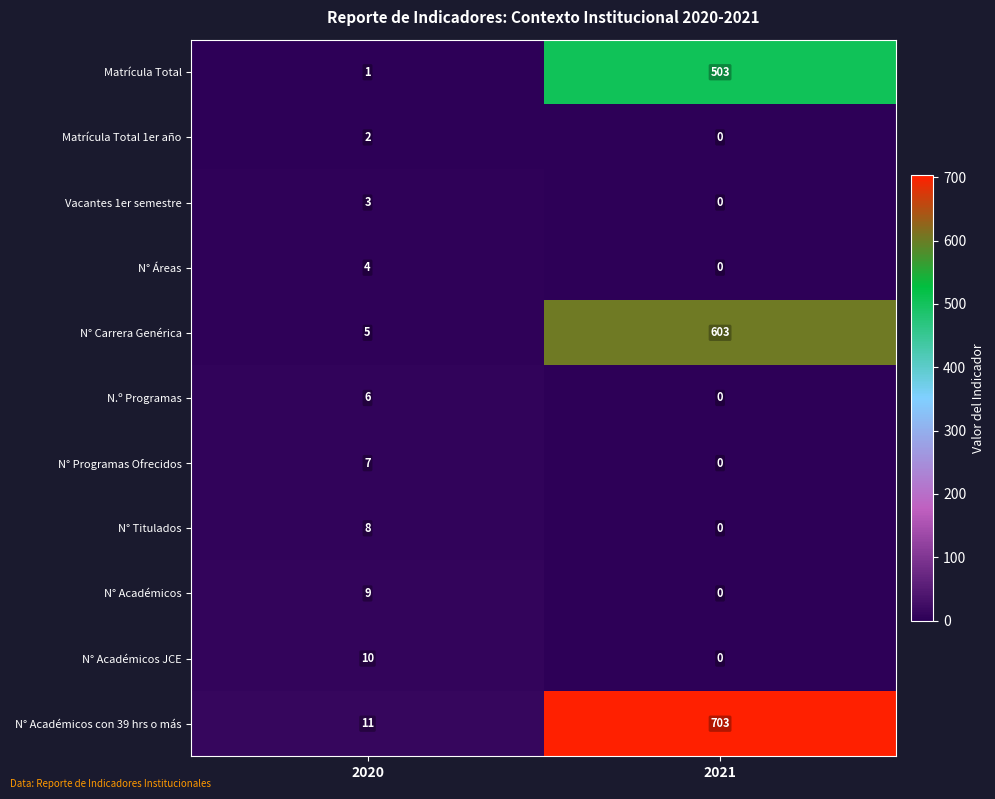

Rank the series at 2020 from highest to lowest value.

N° Académicos con 39 hrs o más, N° Académicos JCE, N° Académicos, N° Titulados, N° Programas Ofrecidos, N.º Programas, N° Carrera Genérica, N° Áreas, Vacantes 1er semestre, Matrícula Total 1er año, Matrícula Total